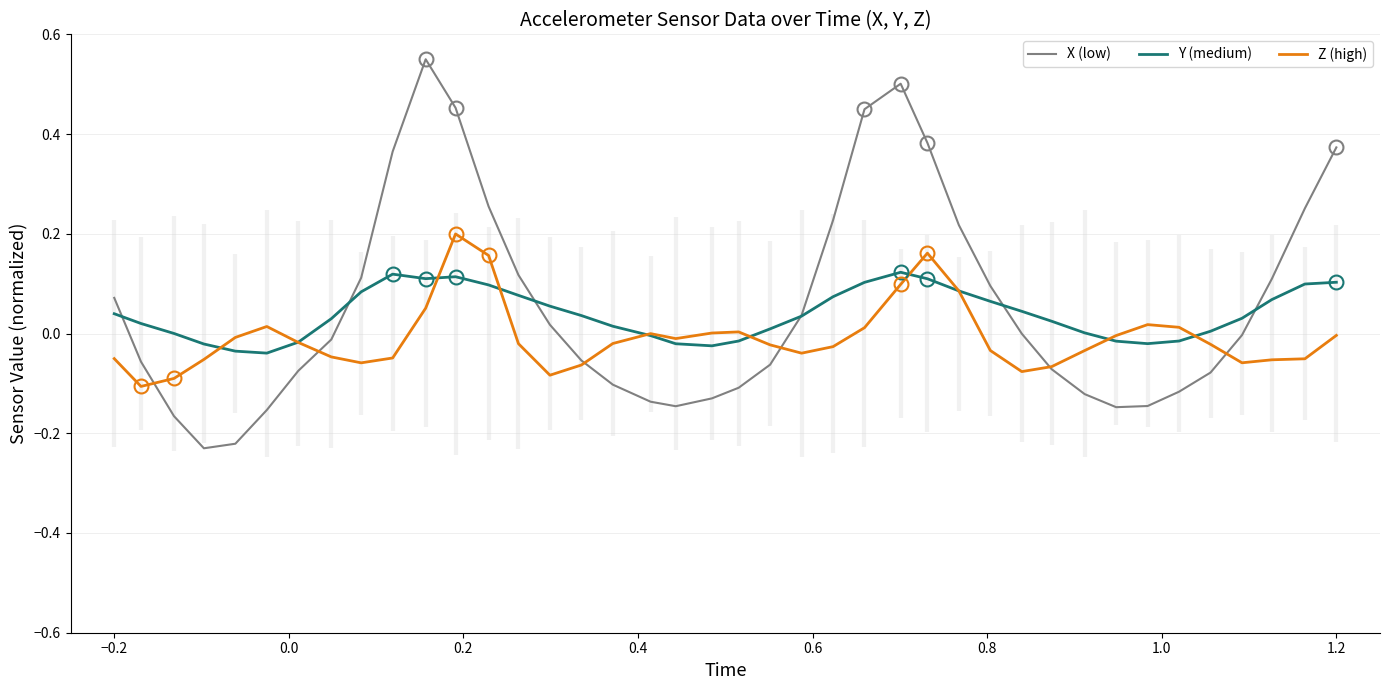

After their last crossing, which series has the higher values: X (low) or Y (medium)?

X (low)